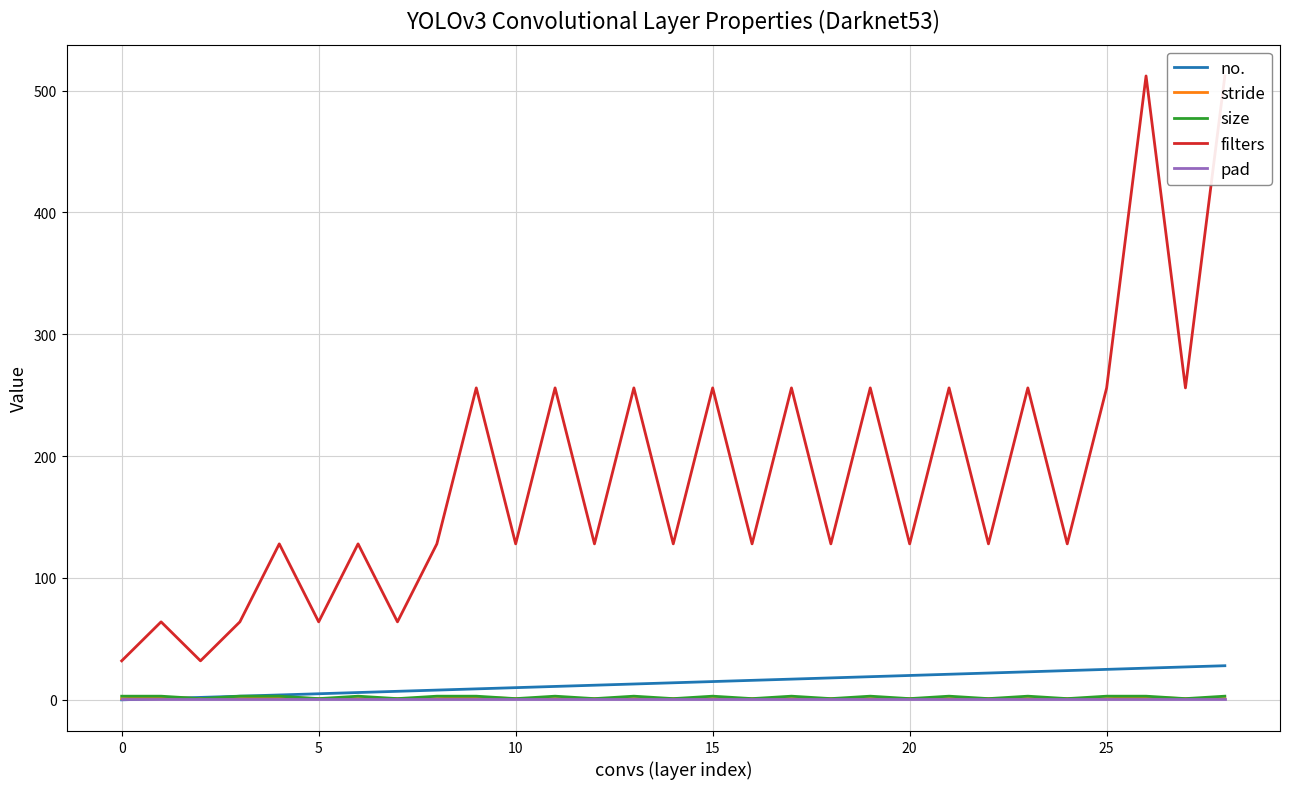

Which series has the largest total across all categories?

filters